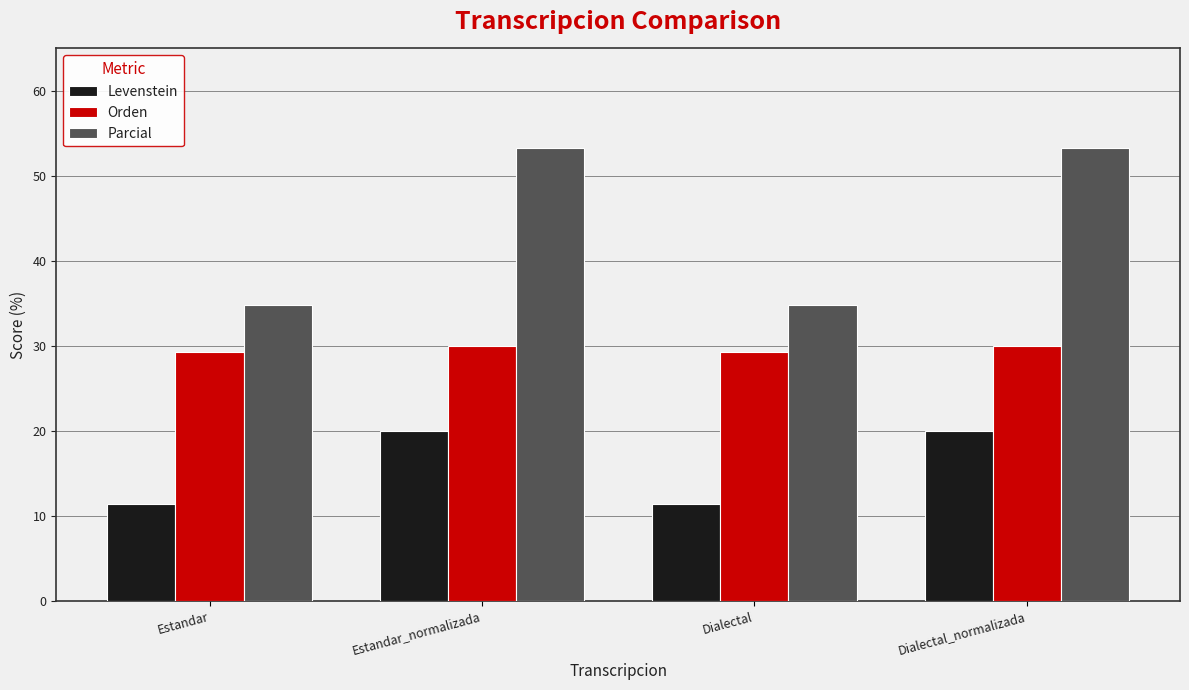

Are the bars grouped side by side (vs. stacked)?

Yes